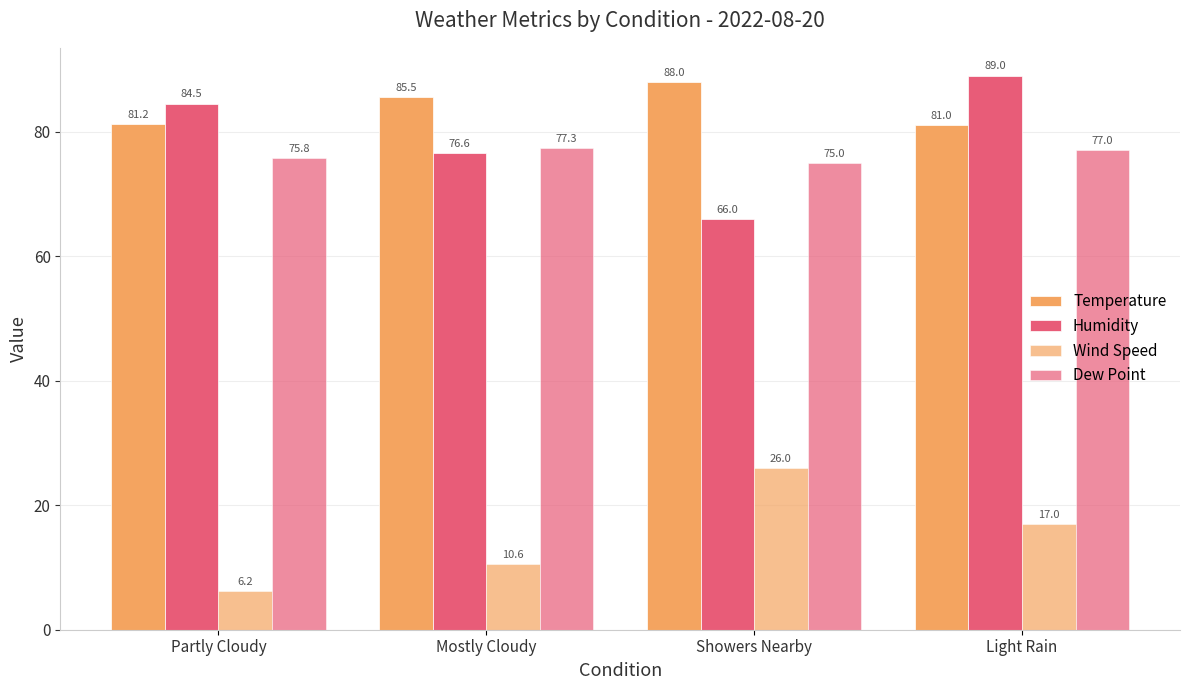

Where does the Wind Speed series first go above 17?

Showers Nearby